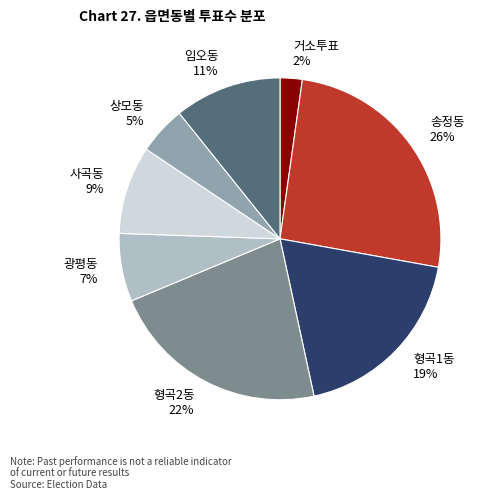

Do 임오동 and 거소투표 together represent more than half of the pie?

No